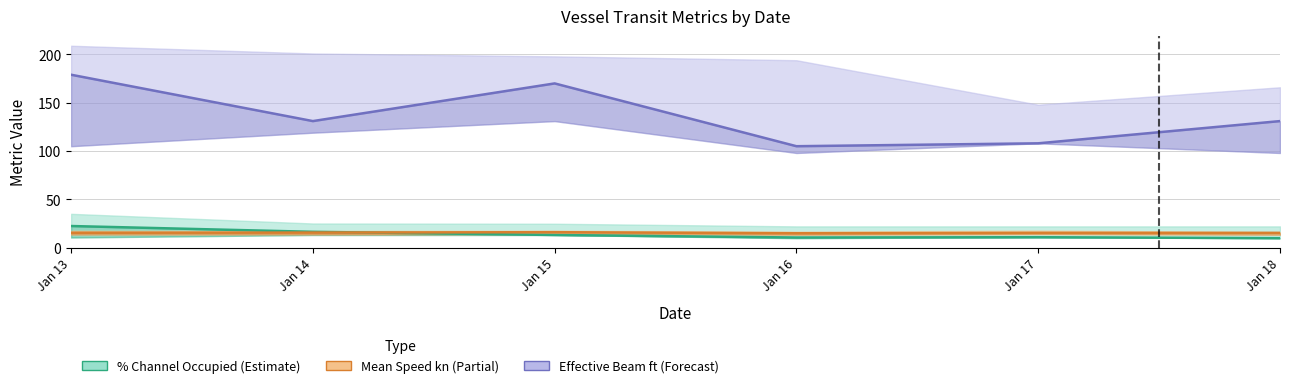

What is the difference between the highest and lowest values at Jan 16?

94.5